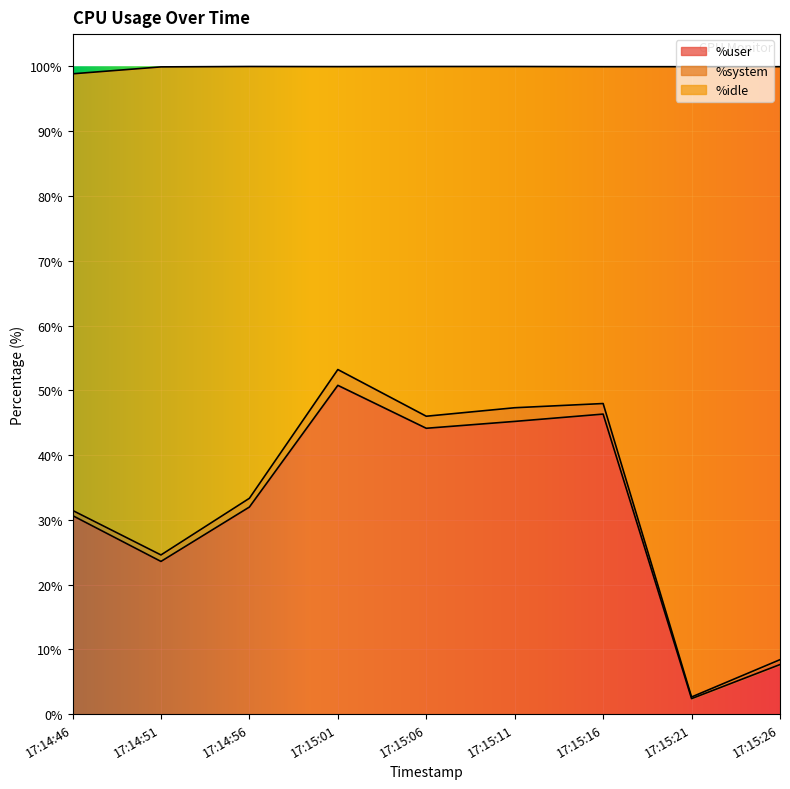

Between 17:15:21 and 17:15:16, which is larger?

17:15:16